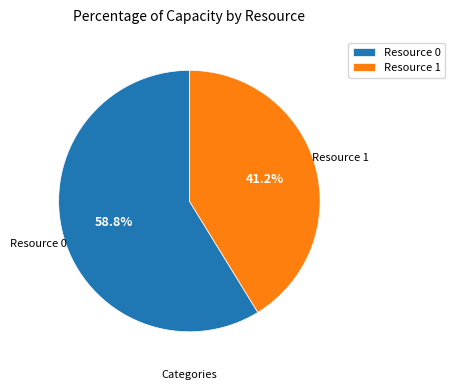

What percentage is the Resource 0 slice, to the nearest percent?

59%